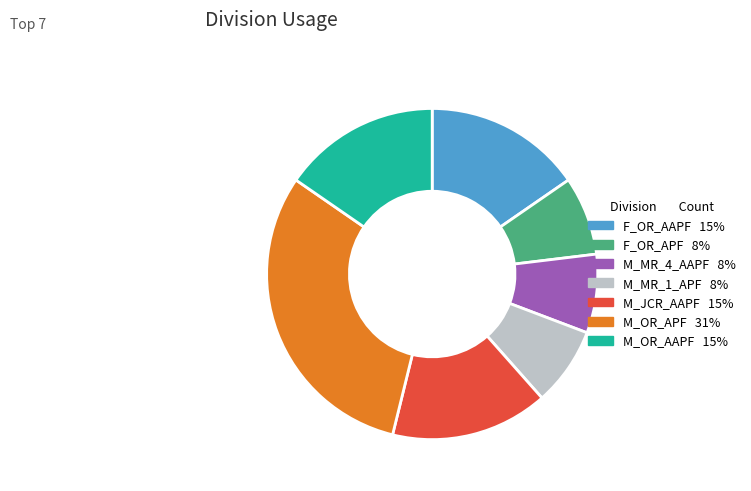

Is there a majority slice in this chart?

No